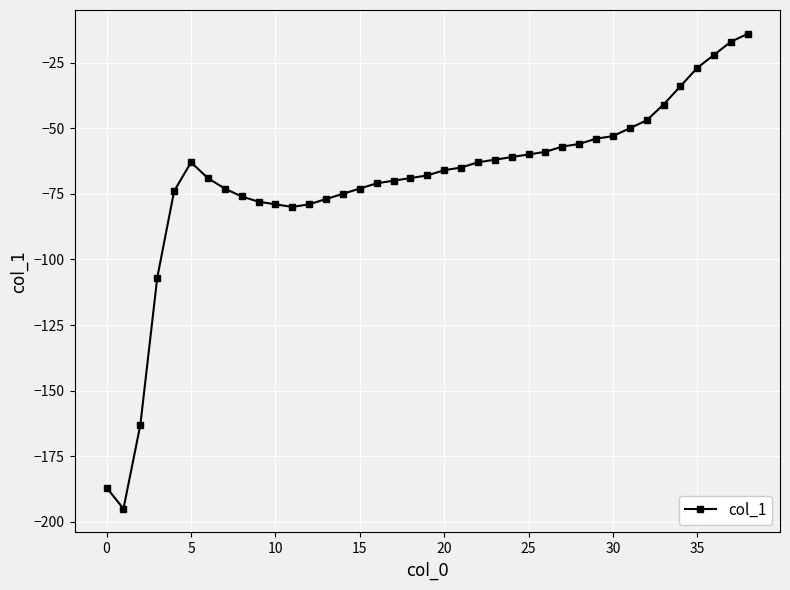

What is the smallest value displayed?

-195